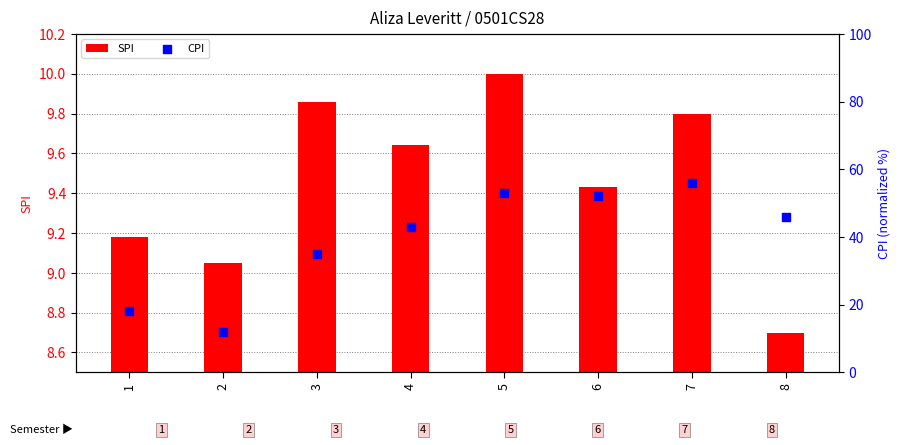

Which series has the largest total across all categories?

CPI